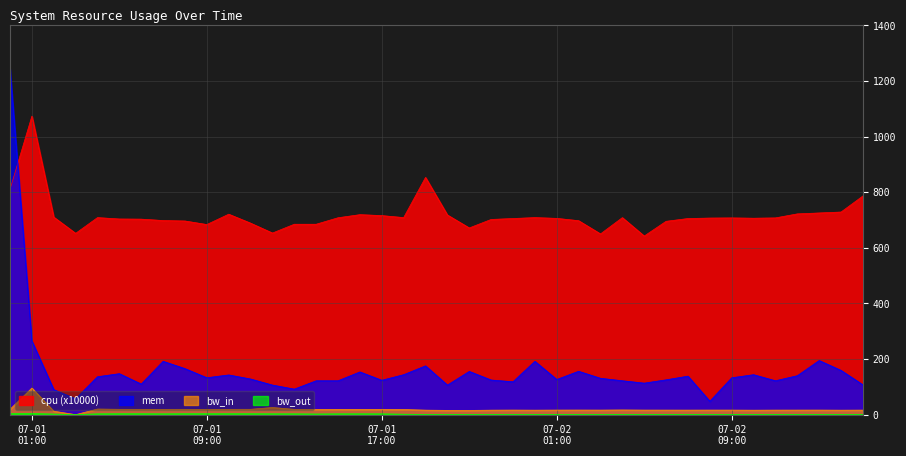

List the series in order of their peak value, lowest first.

bw_out, bw_in, cpu, mem